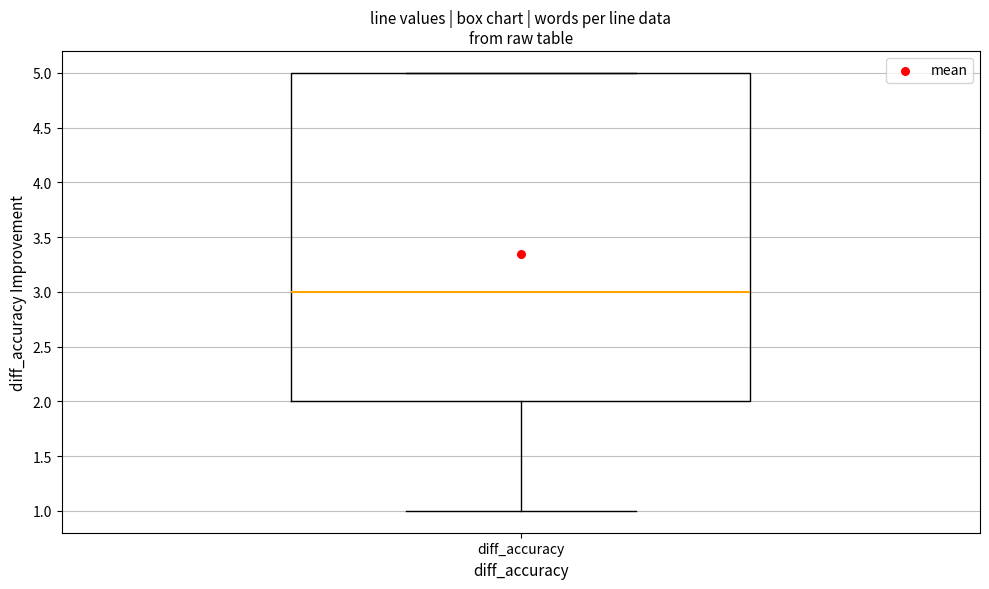

Transcribe this box plot: give where the median line is, the range the box spans, and where the two whiskers end, as read against the y-axis. The values are not printed on the chart, so give them approximately, as read against the axis.

median 3, box 2 to 5, whiskers 1 to 5